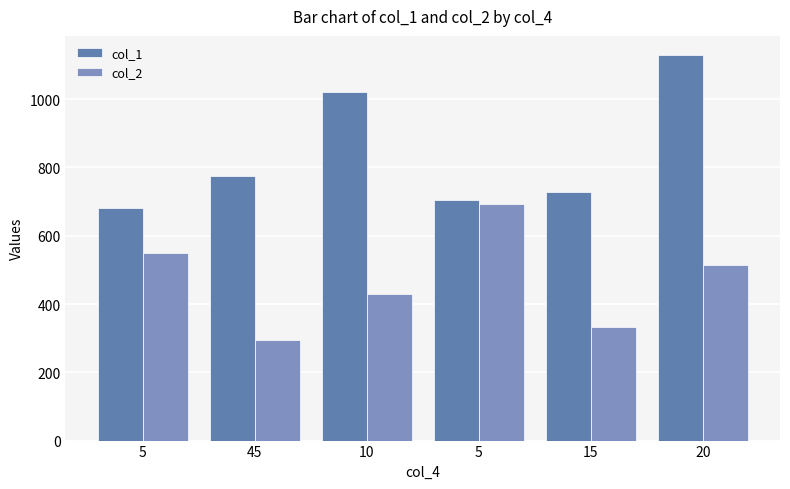

What is the difference between the maximum and minimum values in the col_2 series?

397